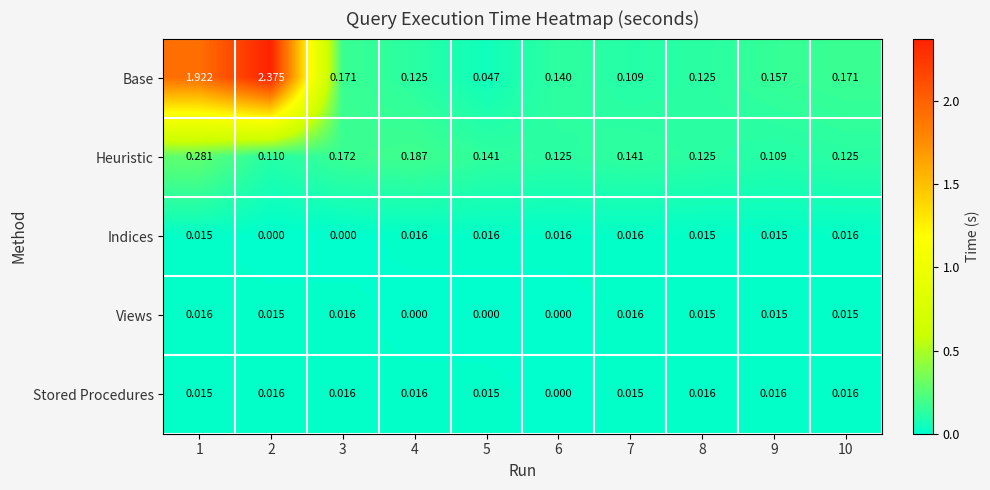

Is the value of Base at 3 greater than the value of Indices at 3?

Yes